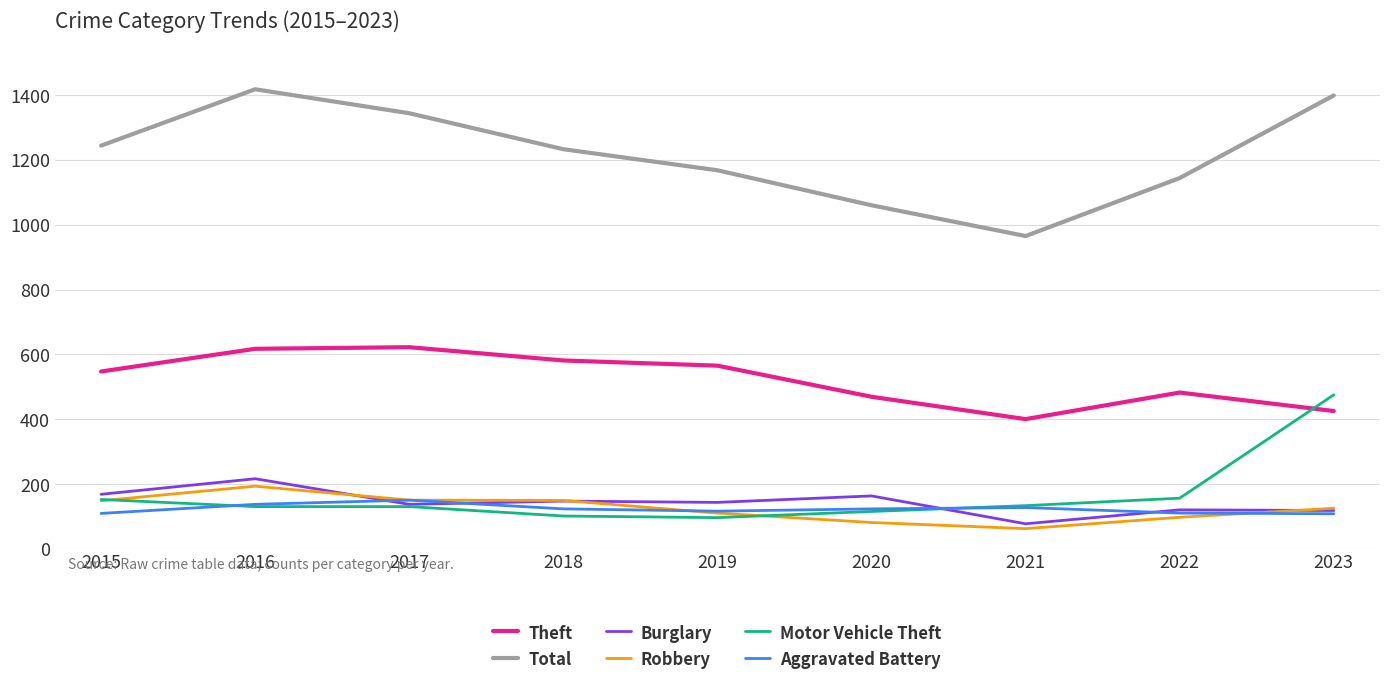

What is the sum of all Robbery values?

1115